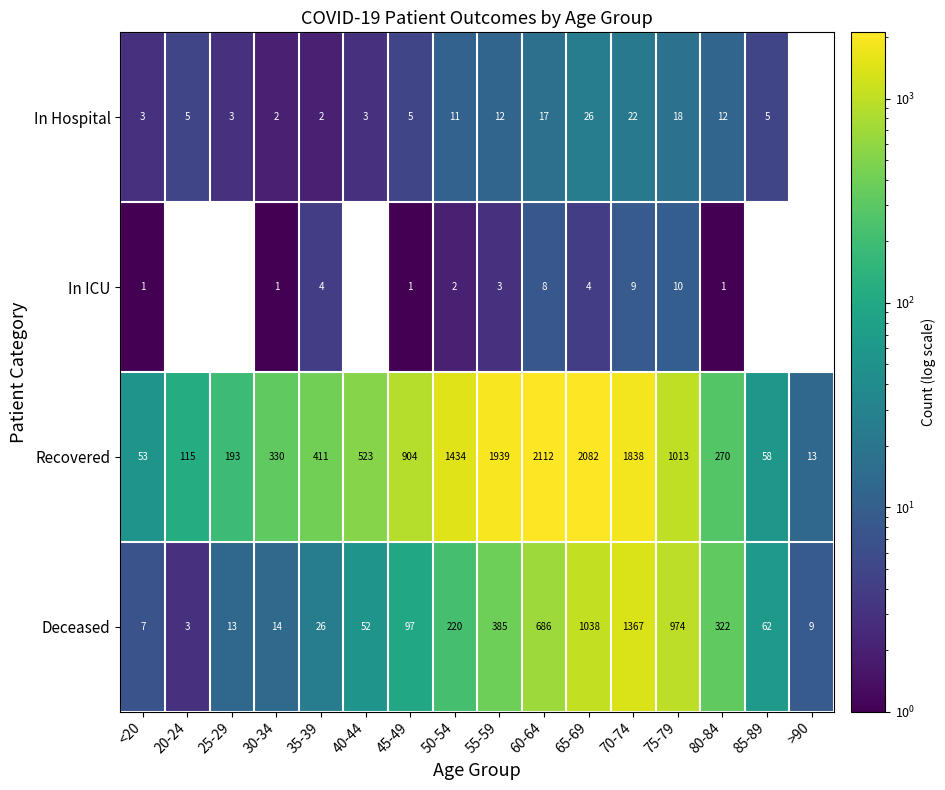

Rank the series by their maximum value, from lowest to highest.

In ICU, In Hospital, Deceased, Recovered